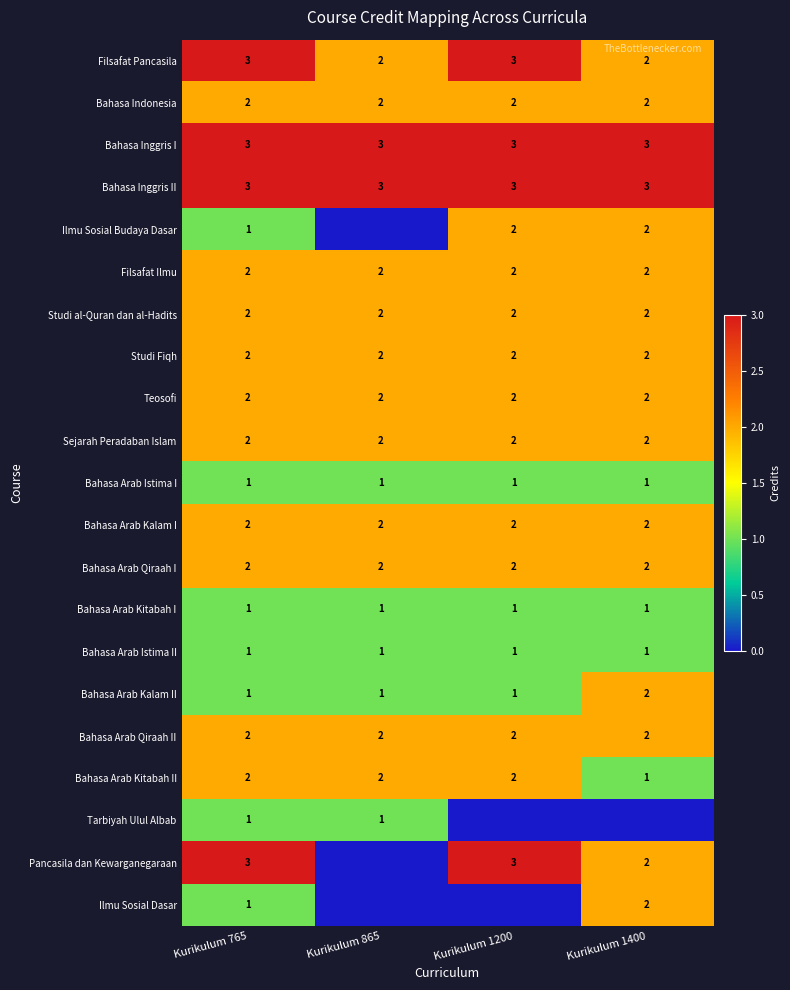

What is the approximate value of Filsafat Pancasila at Kurikulum 1200?

3